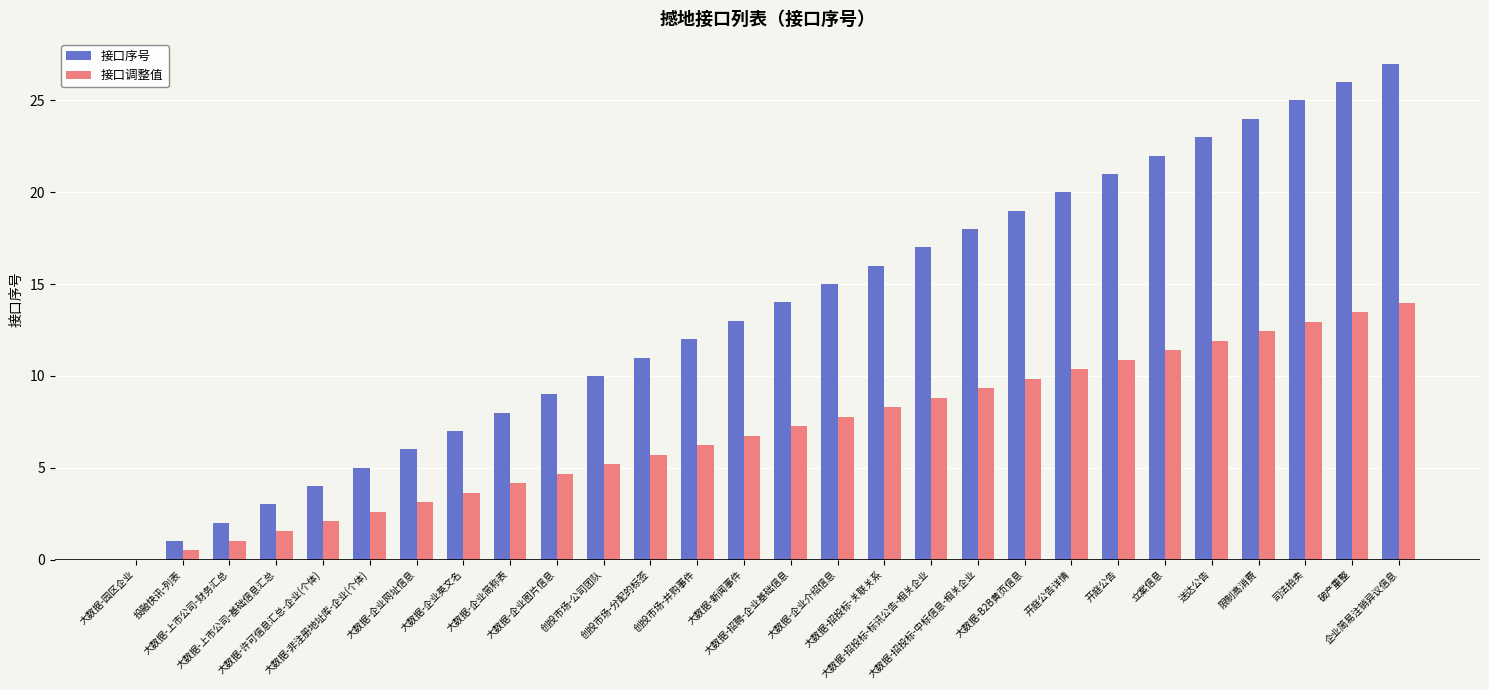

What is the greatest value displayed?

27.0